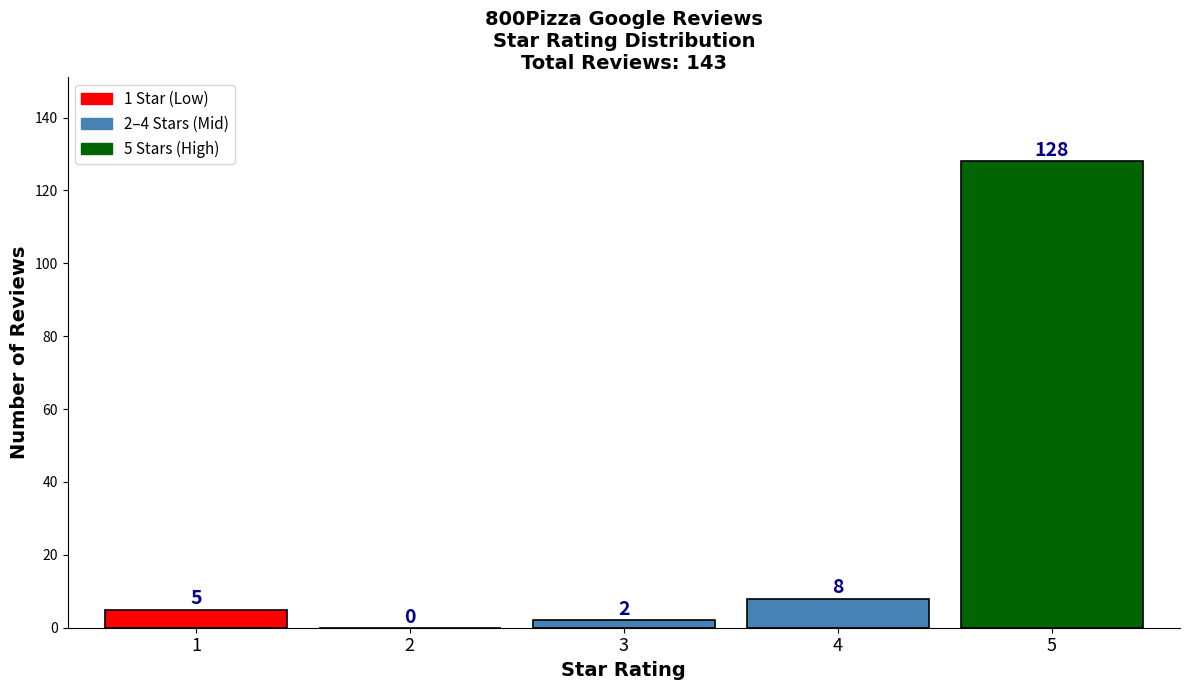

Reading left to right, what are all the values shown in this chart?

1=5	2=0	3=2	4=8	5=128